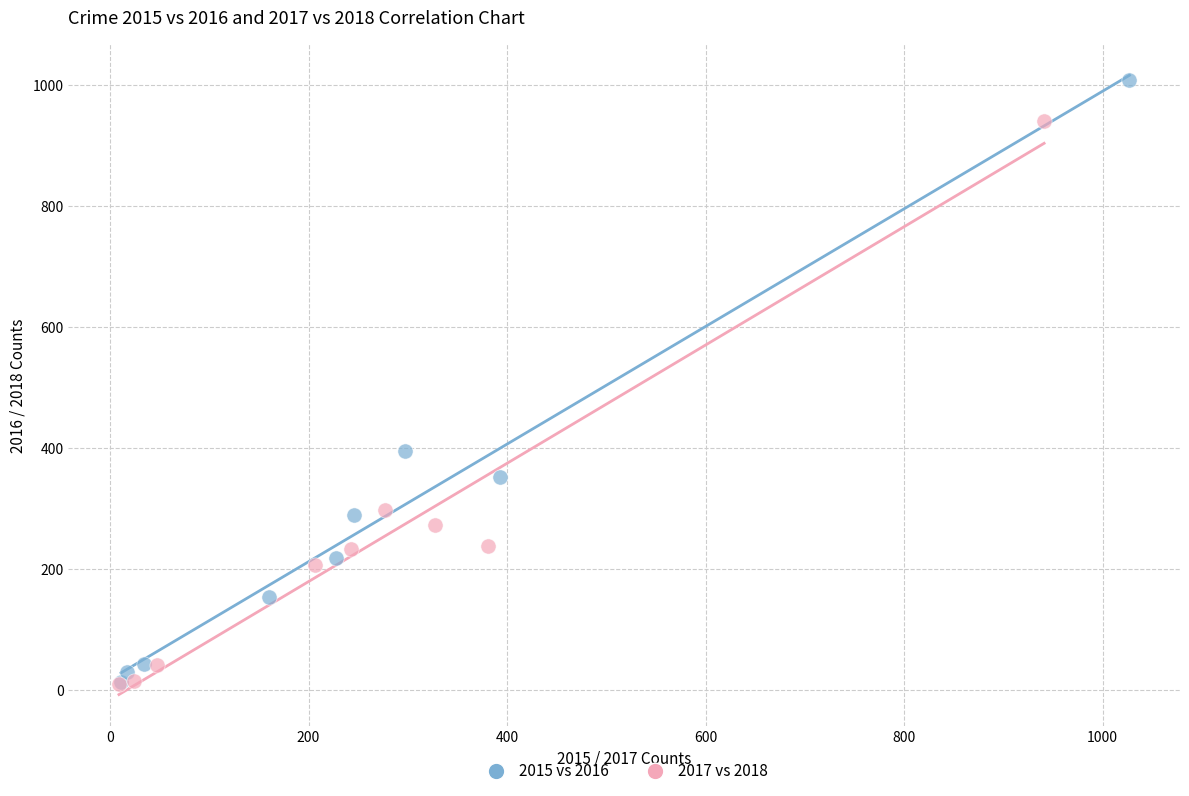

Which series has the largest Y range (max minus min)?

2015 vs 2016